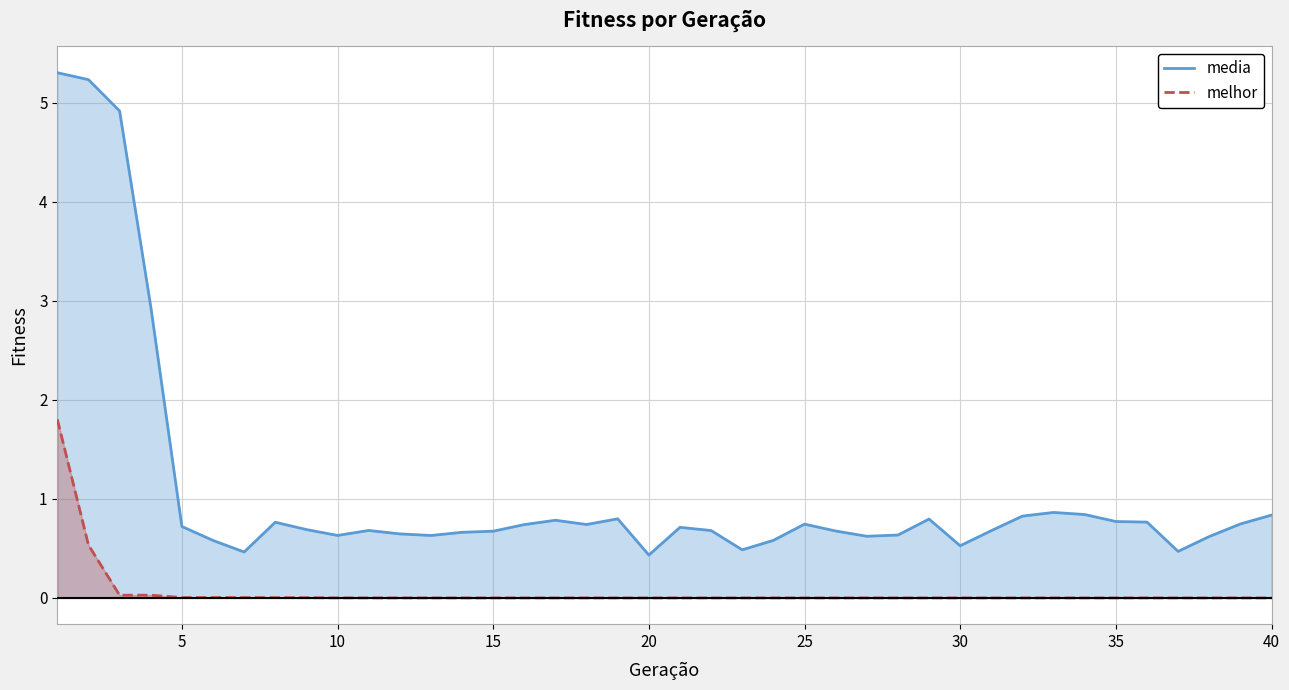

True or false: melhor and media intersect in this chart.

False